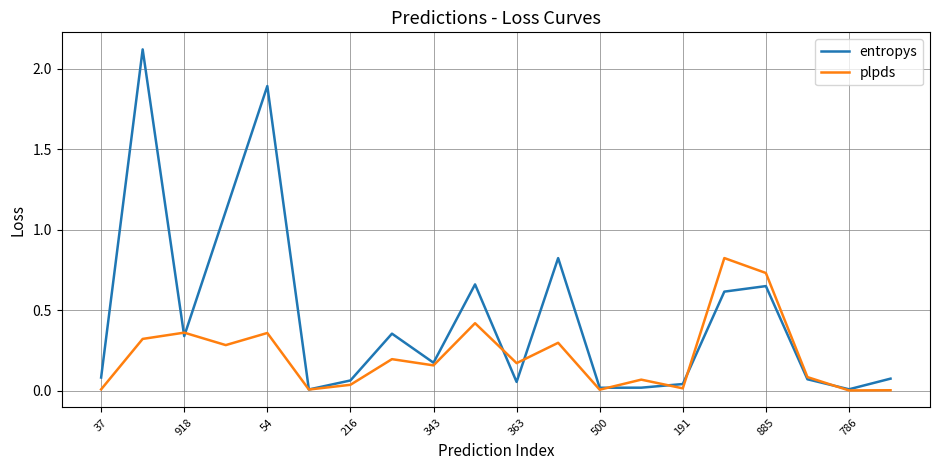

What are all the series names shown in the legend?

entropys, plpds